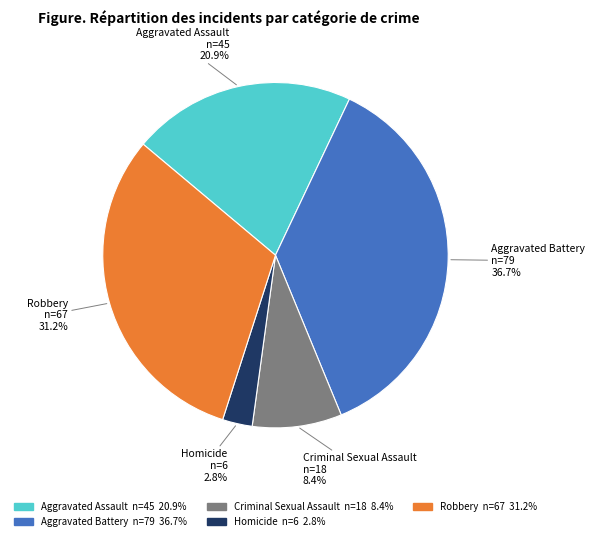

To the nearest percent, what is the combined percentage of Aggravated Battery and Homicide?

40%